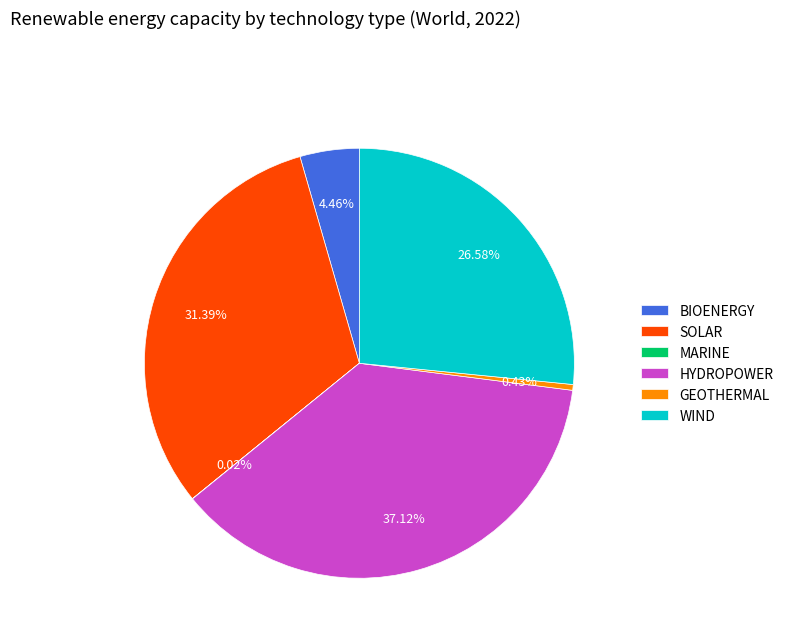

Does any single category account for the majority?

No